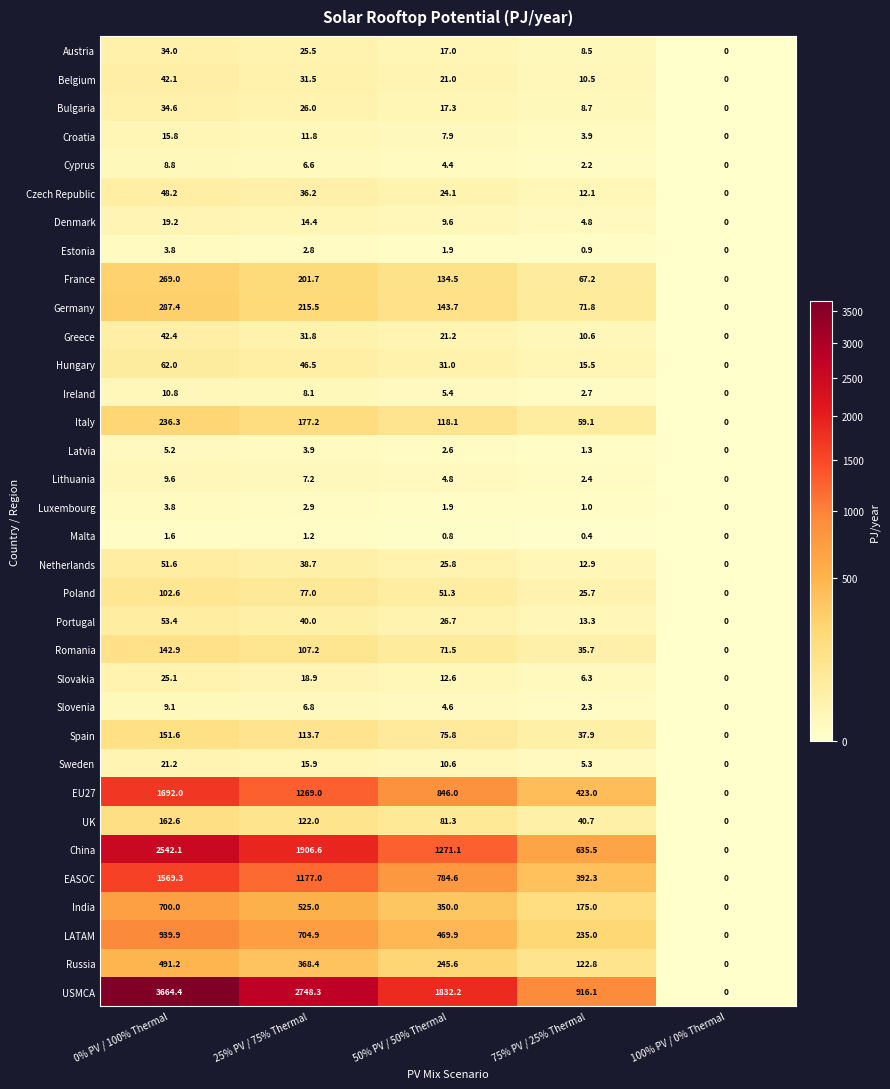

What is the sum of the Malta values at 25% PV / 75% Thermal and 0% PV / 100% Thermal?

2.8